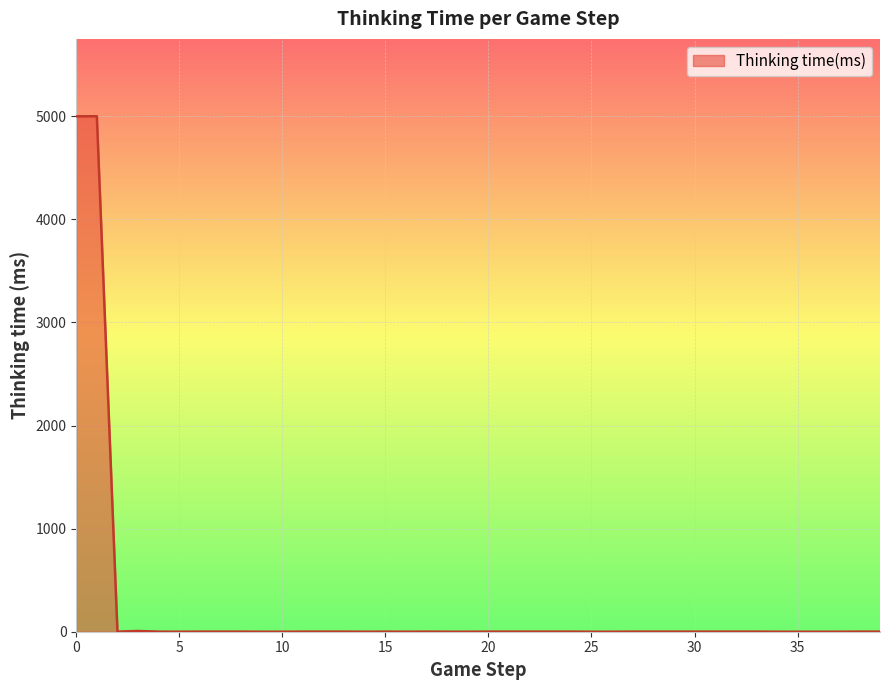

What is the difference between the maximum and minimum values?

5000